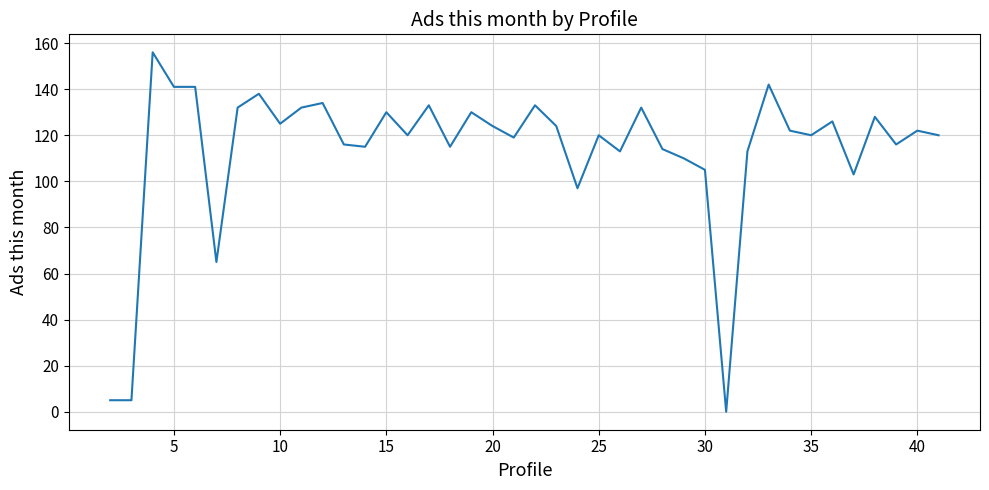

What is the difference between the maximum and minimum values?

156